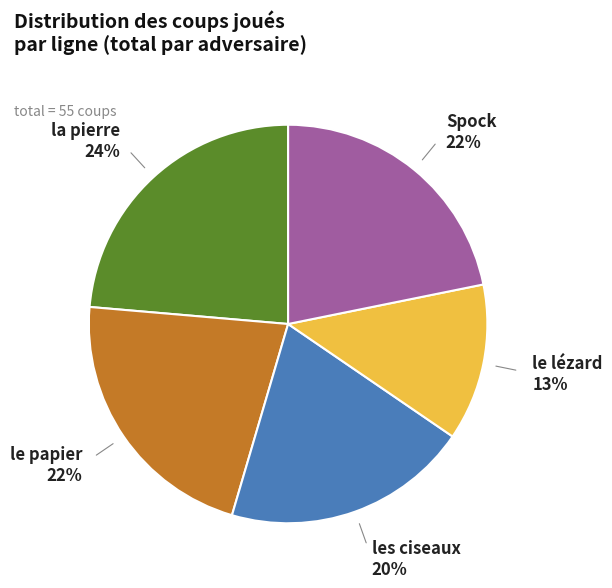

To the nearest percent, what is the difference between the largest and smallest slice percentages?

11%